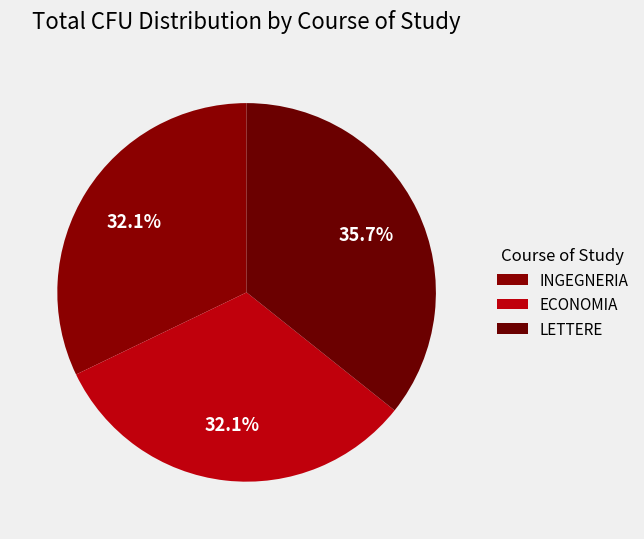

How many slices are in this pie chart?

3